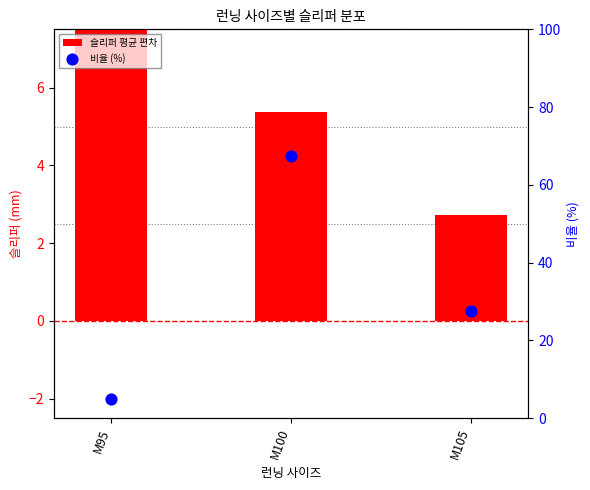

Which series contains the highest Y value?

비율 (%)